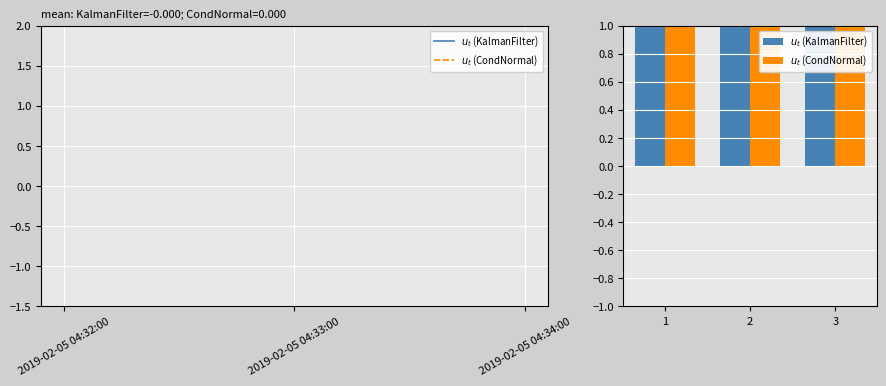

Rank the series at 2 from highest to lowest value.

$u_t$ (KalmanFilter), $u_t$ (CondNormal)